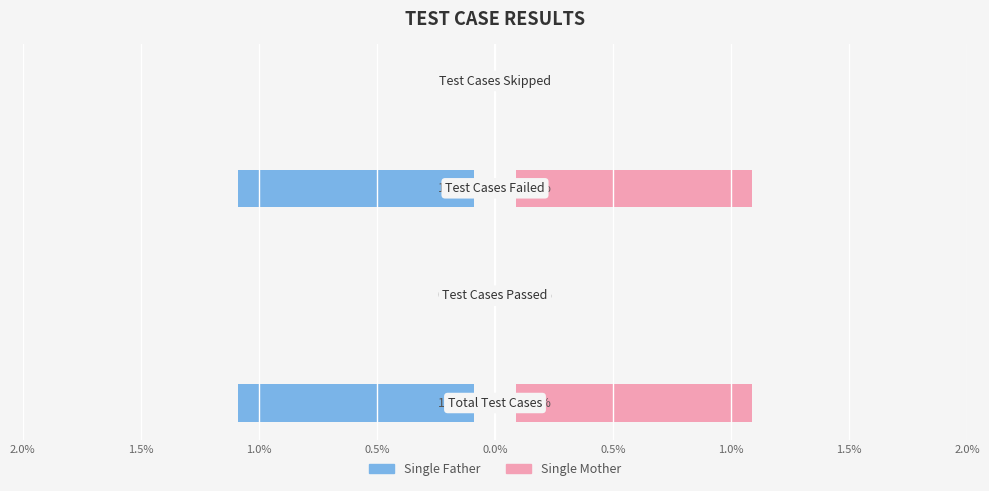

What is the minimum value for Single Father?

-1